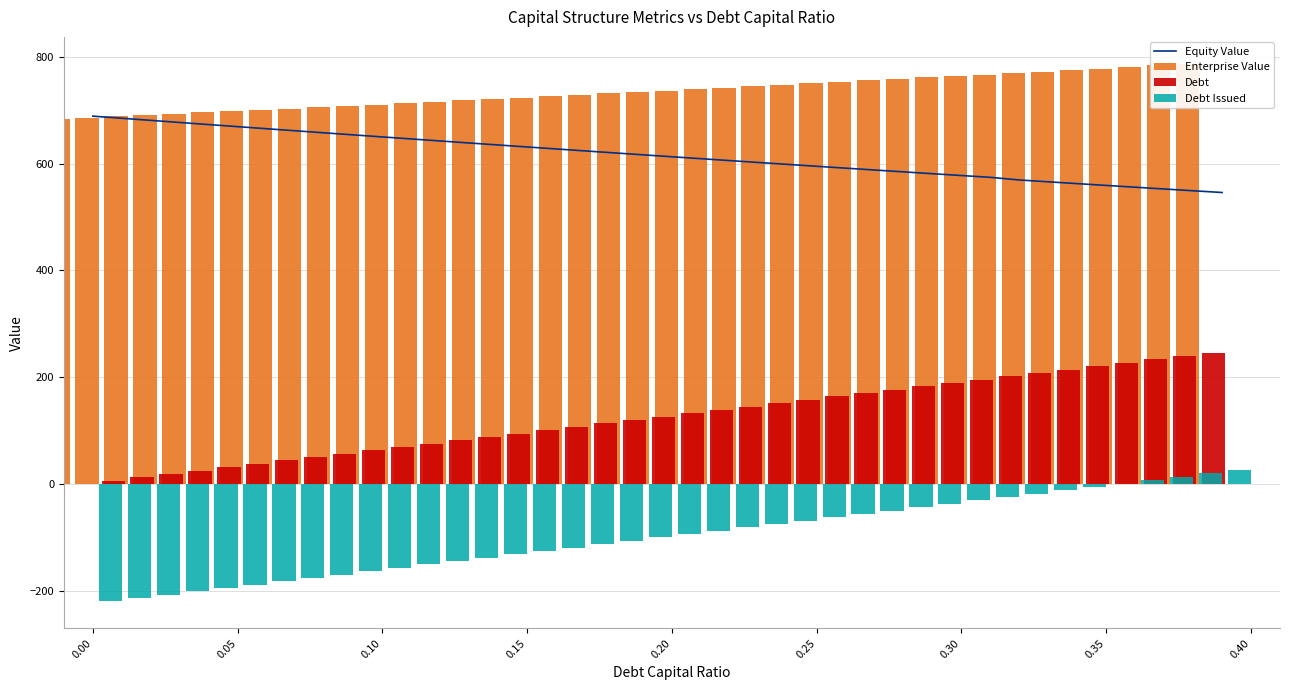

What is the value of the Enterprise Value bar at the 6th from the left?

695.7